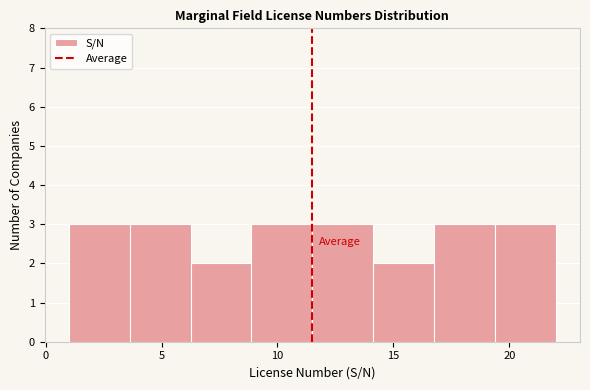

What is the height of the bar covering 1.0 to 3.5 on the x-axis? Neither the bar edges nor the heights are printed on the chart, so give them approximately, as read against the axes.

3